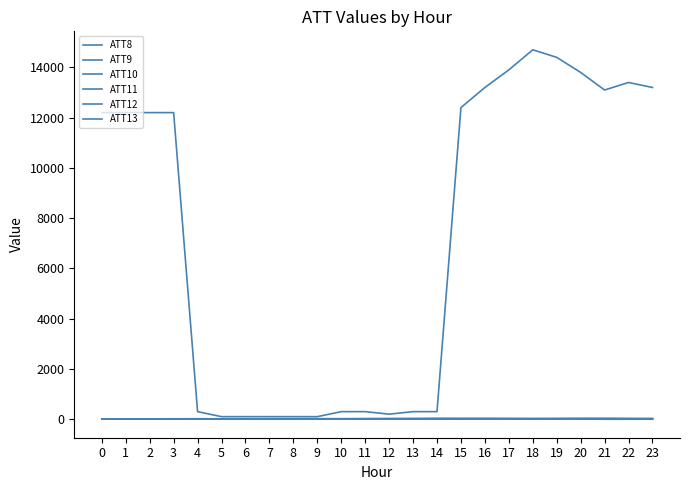

How many values in the ATT10 series are below 21?

11